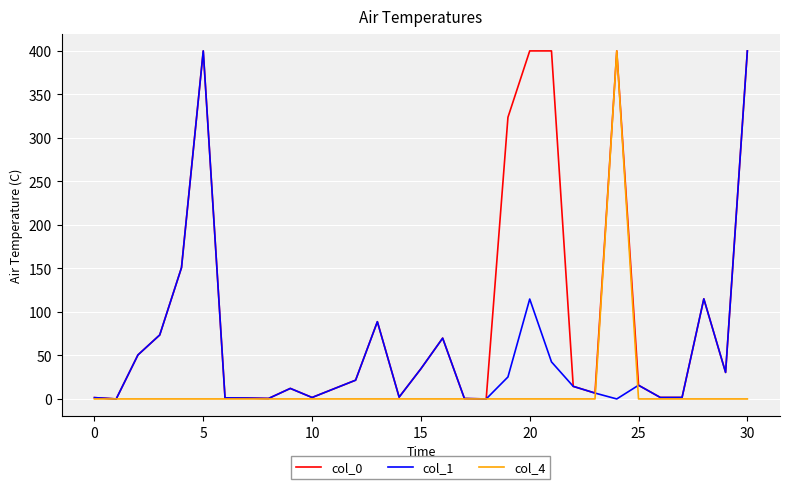

Which series has the largest total across all categories?

col_0